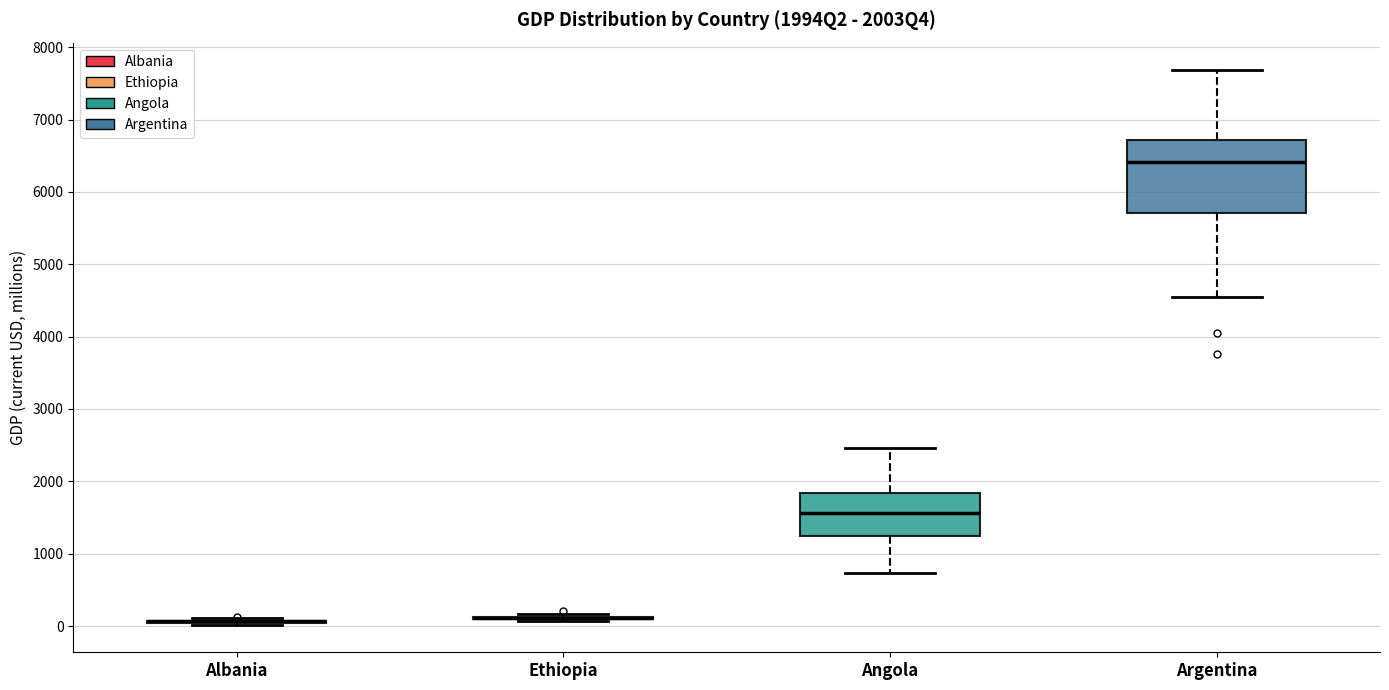

Reading left to right, transcribe this box plot: for each box, give where its median line is, the range the box spans, and where its two whiskers end, as read against the y-axis. The values are not printed on the chart, so give them approximately, as read against the axis.

Albania: box collapsed to a line at 100, whiskers 0 to 100
Ethiopia: box collapsed to a line at 100, whiskers 100 to 200
Angola: median 1600, box 1300 to 1800, whiskers 700 to 2500
Argentina: median 6400, box 5700 to 6700, whiskers 4500 to 7700